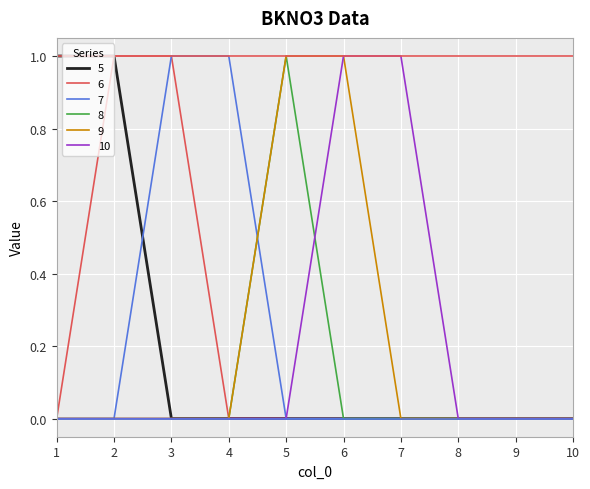

Which category has the highest value in the 8 series?

5